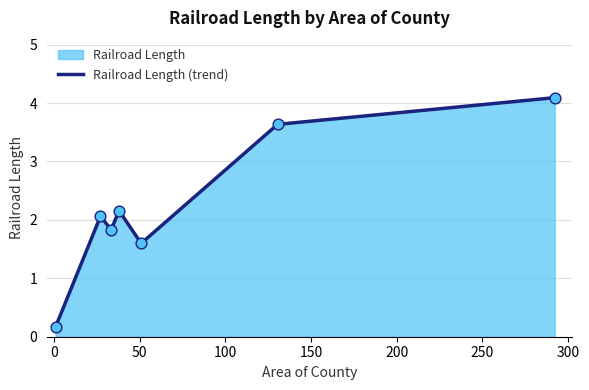

How many interior local peaks (higher than both neighbors) does the data have?

2